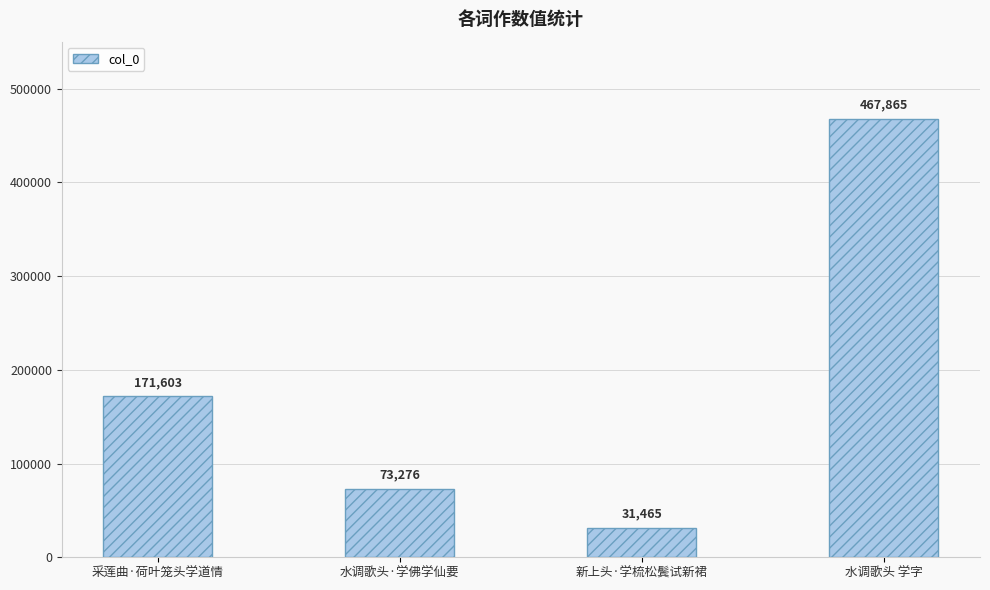

How many series are shown in this chart?

1